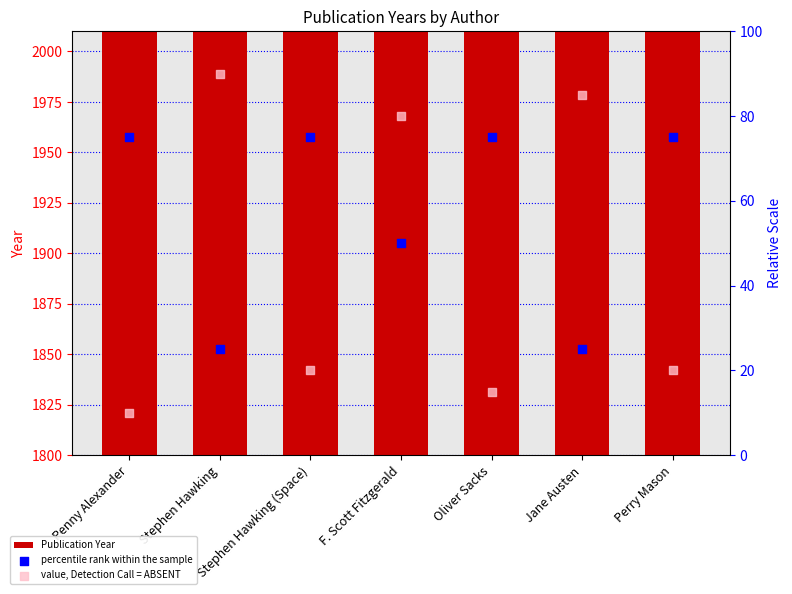

Is the value of Publication Year at Oliver Sacks greater than the value of percentile rank within the sample at Jane Austen?

Yes